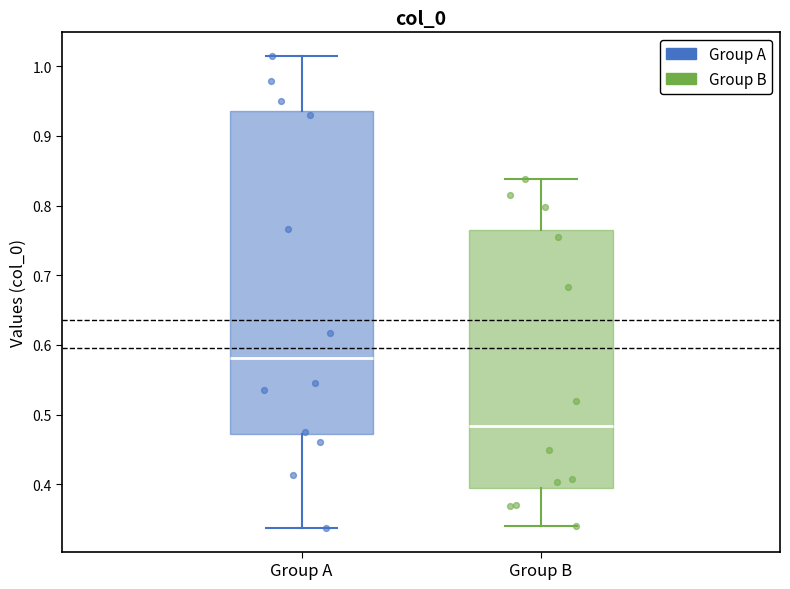

Reading left to right, transcribe this box plot: for each box, give where its median line is, the range the box spans, and where its two whiskers end, as read against the y-axis. The values are not printed on the chart, so give them approximately, as read against the axis.

Group A: median 0.58, box 0.47 to 0.94, whiskers 0.34 to 1.01
Group B: median 0.48, box 0.40 to 0.77, whiskers 0.34 to 0.84